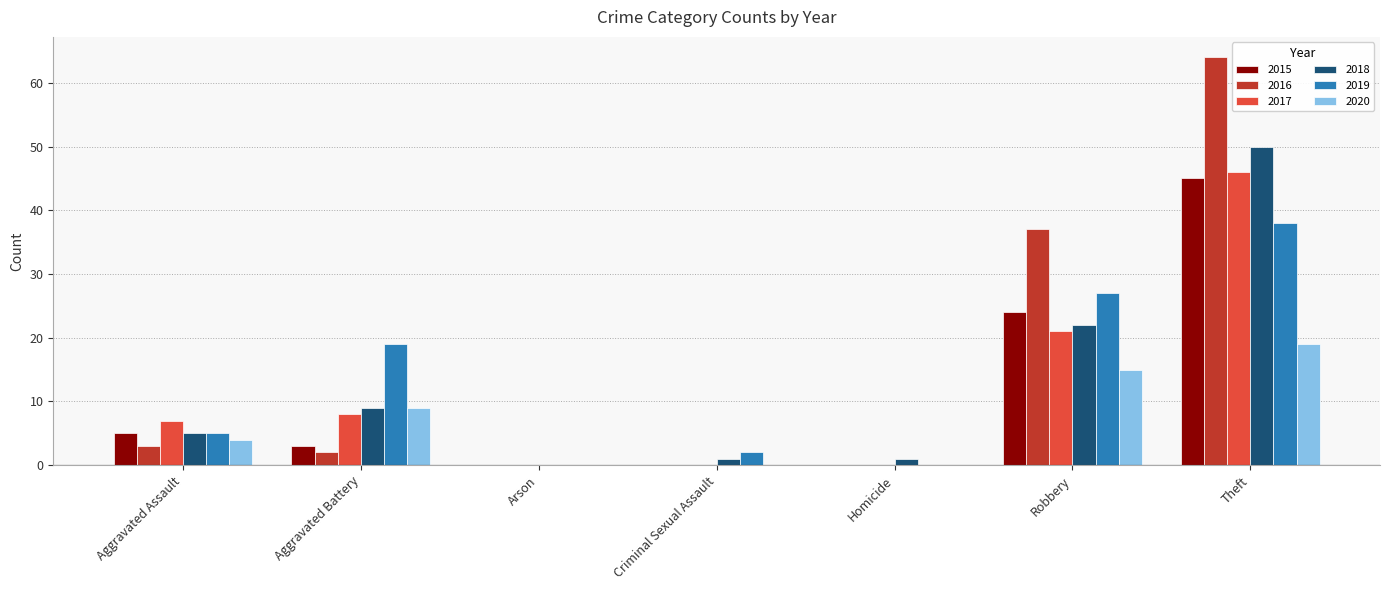

Reading left to right, what are all the values shown in this chart?

2015: 5	3	0	0	0	24	45
2016: 3	2	0	0	0	37	64
2017: 7	8	0	0	0	21	46
2018: 5	9	0	1	1	22	50
2019: 5	19	0	2	0	27	38
2020: 4	9	0	0	0	15	19